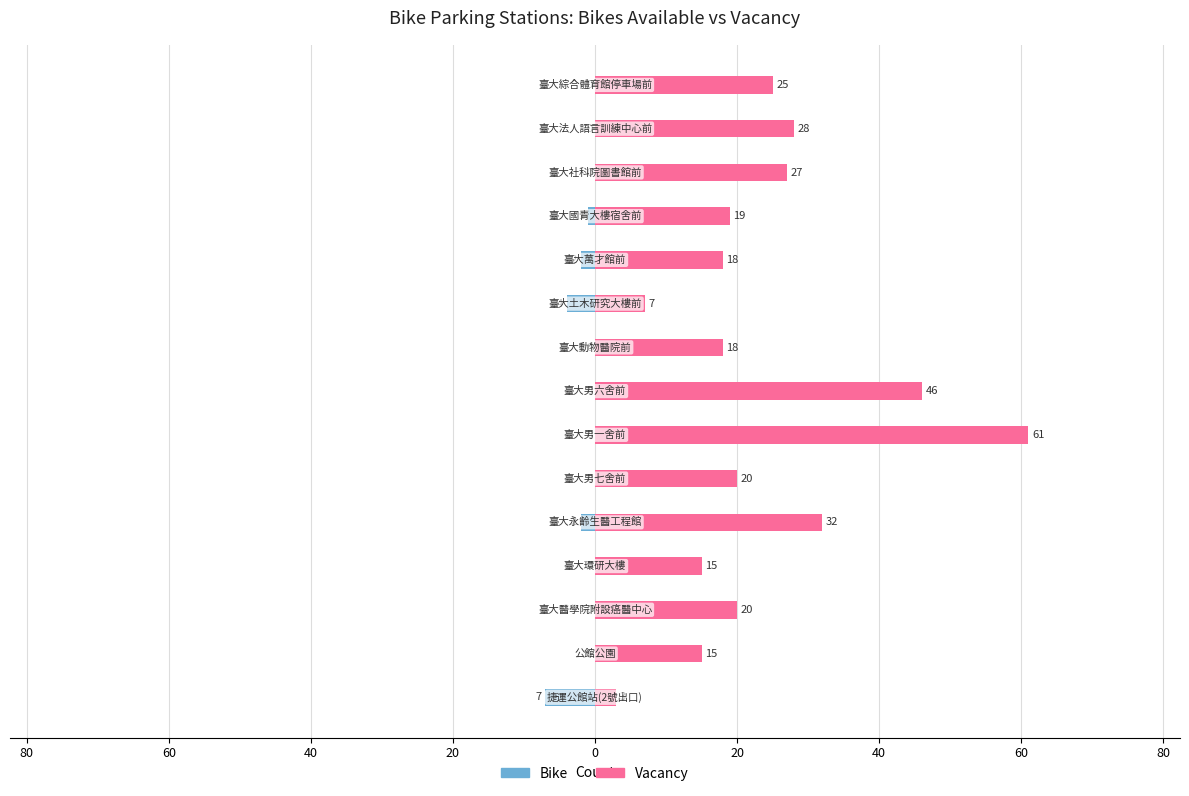

Which series has the widest spread of values?

Vacancy